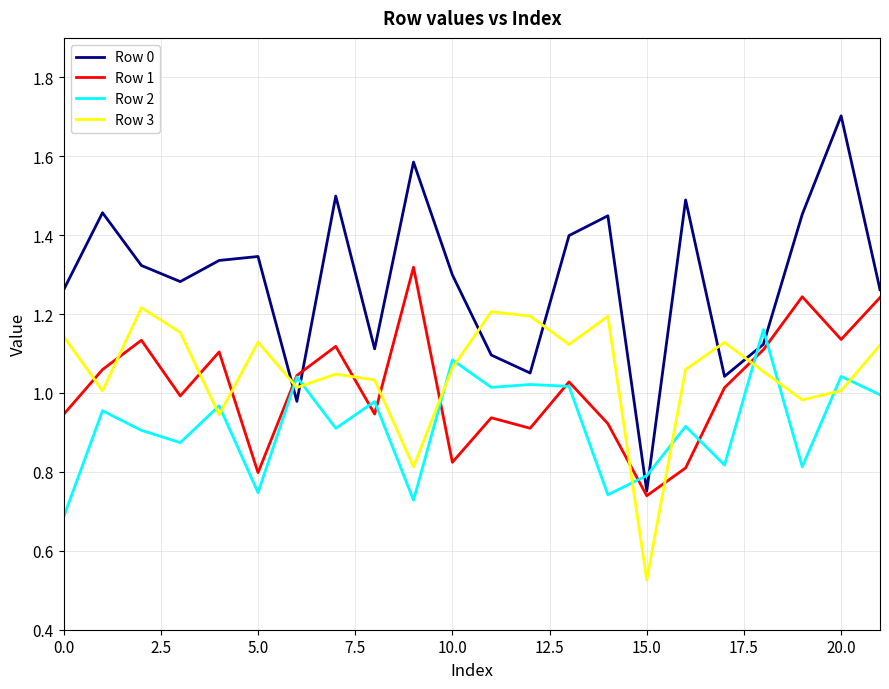

Which series has the widest spread of values?

Row 0